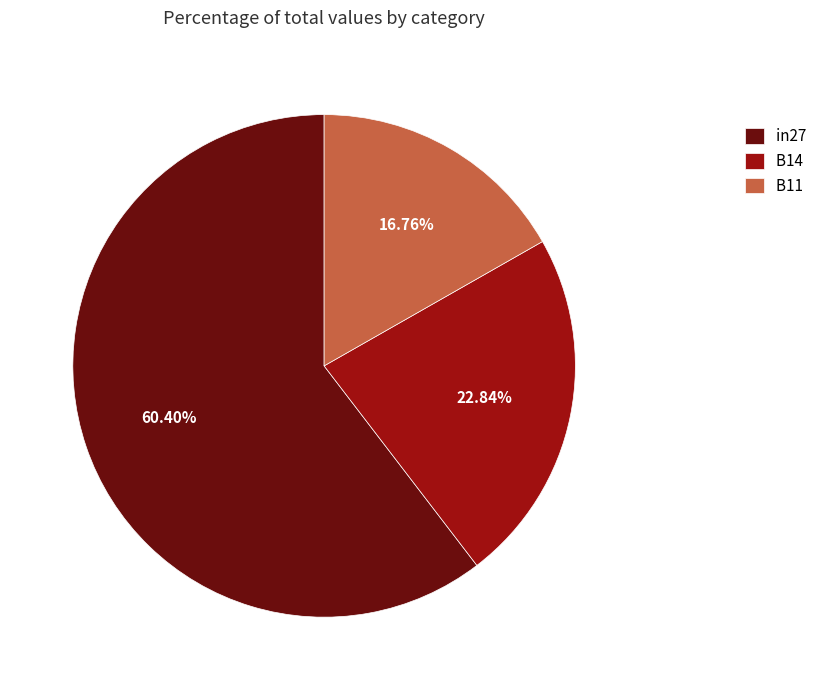

Which category has the smallest portion of the pie?

B11